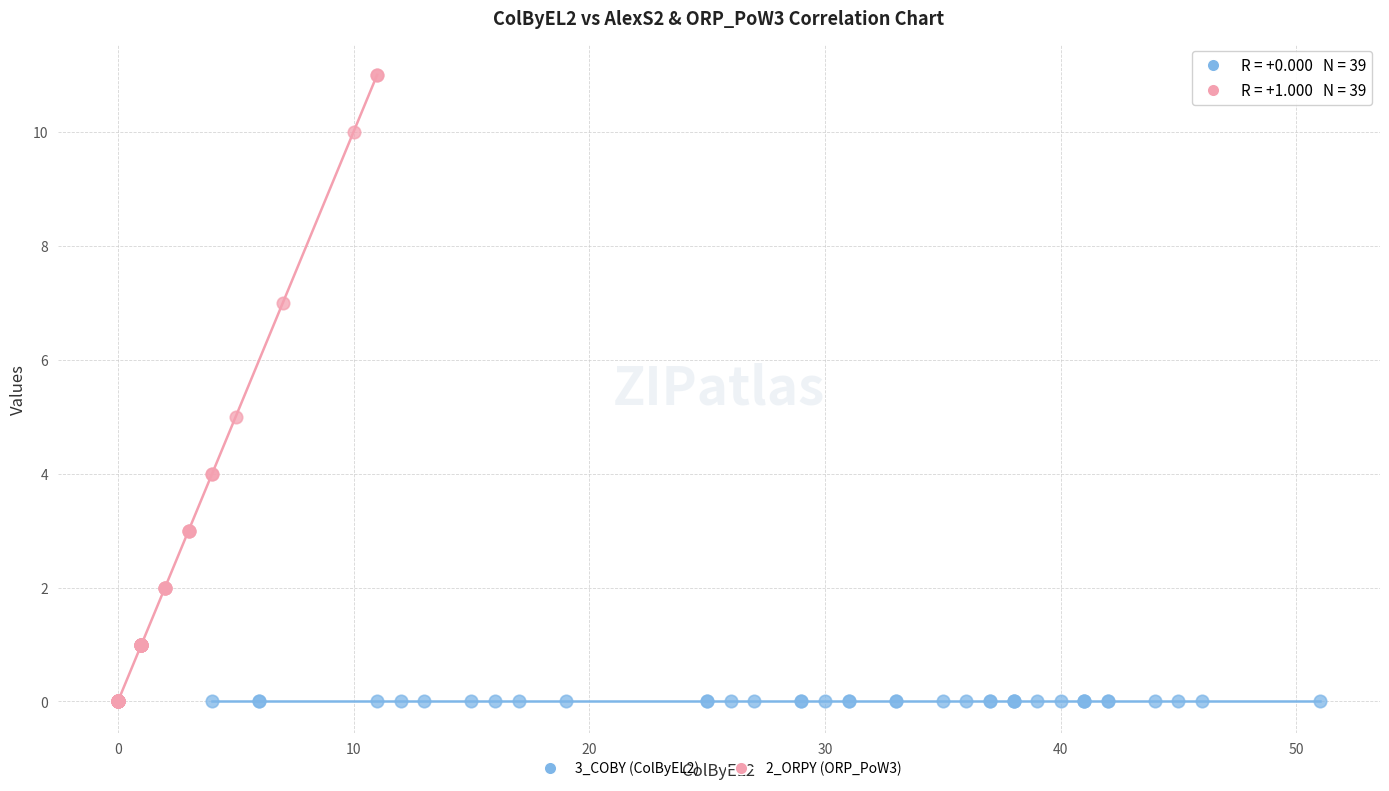

Which series contains the highest Y value?

2_ORPY (ORP_PoW3)